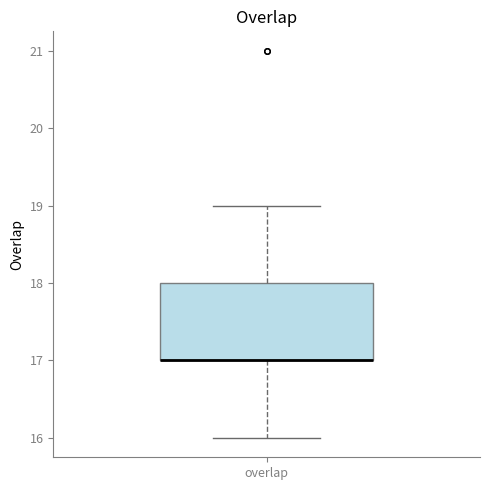

Where is the upper edge of the box for overlap on the y-axis? The values are not printed on the chart, so give them approximately, as read against the axis.

18